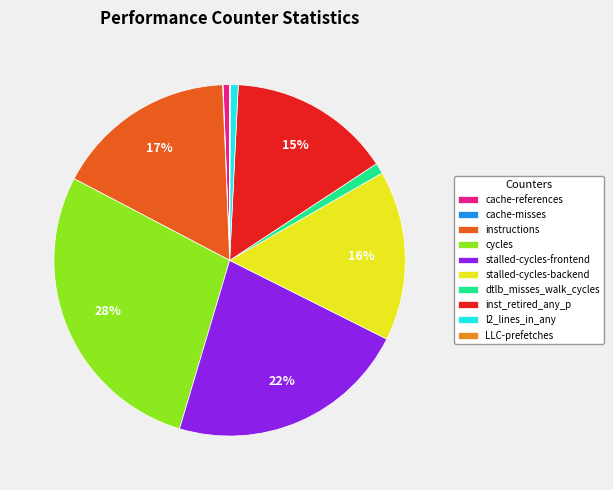

Do cycles and l2_lines_in_any together represent more than half of the pie?

No